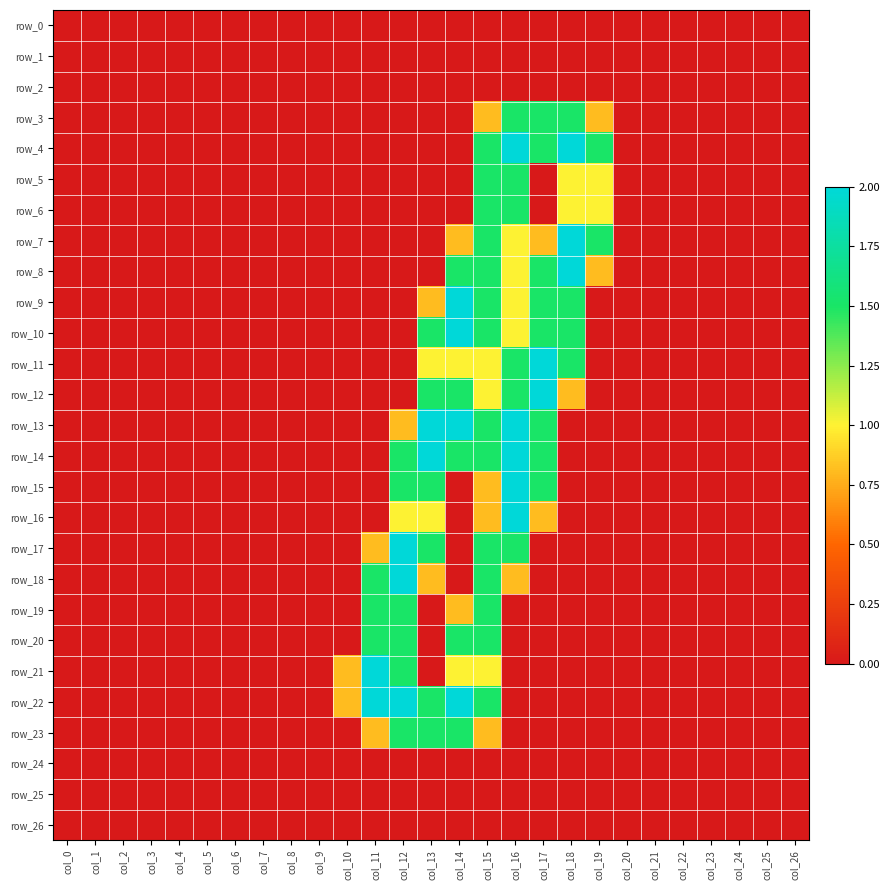

Is the value of row_5 at col_23 greater than the value of row_2 at col_13?

No